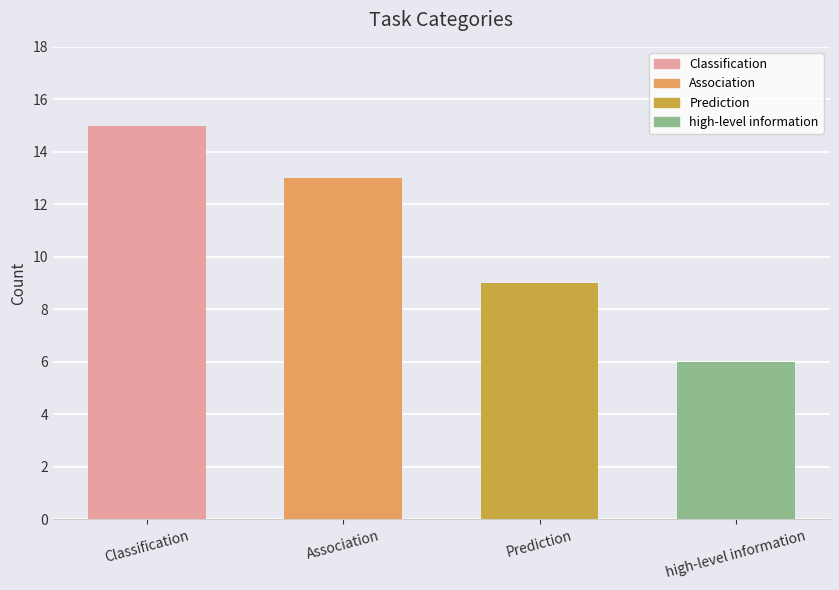

True or false: the data shows 9 at Prediction.

True